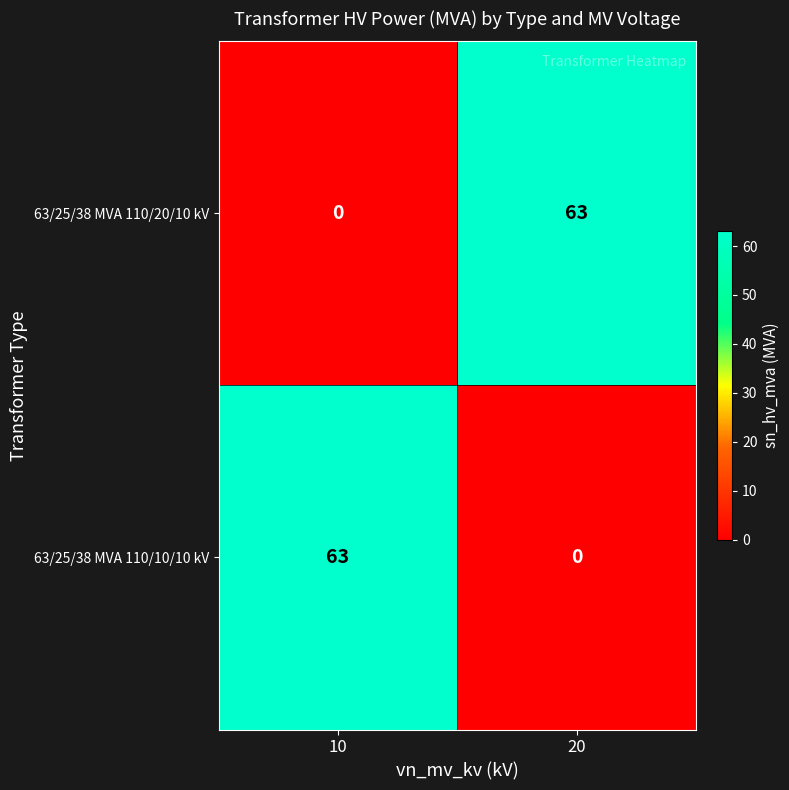

What is the spread (max minus min) of values at 10?

63